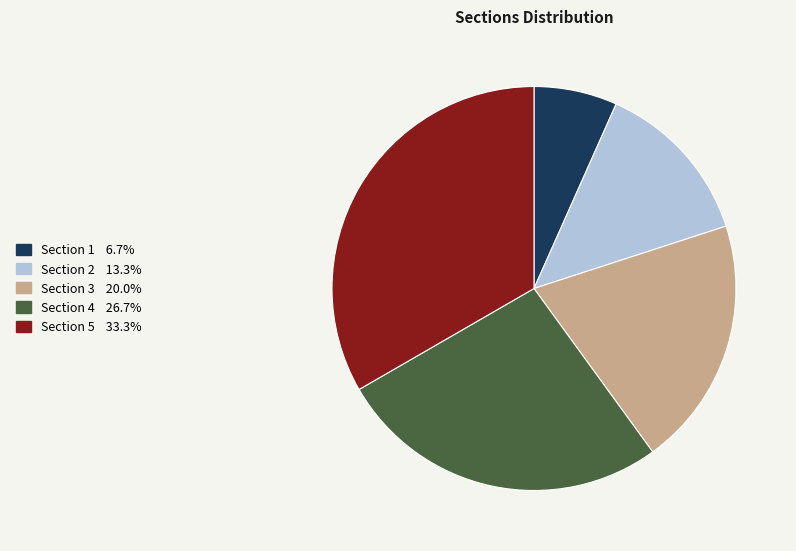

Which category has the biggest portion of the pie?

Section 5